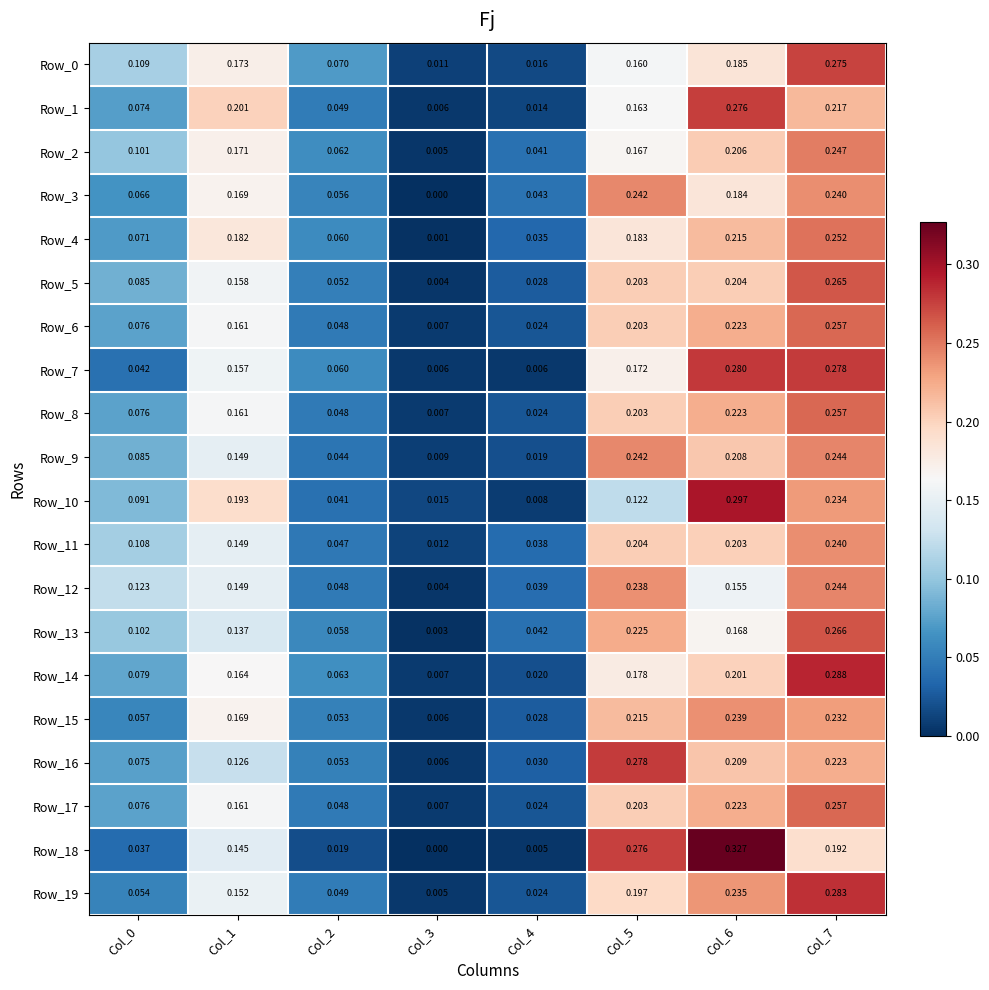

Is the value of Row_4 at Col_2 greater than the value of Row_7 at Col_4?

Yes